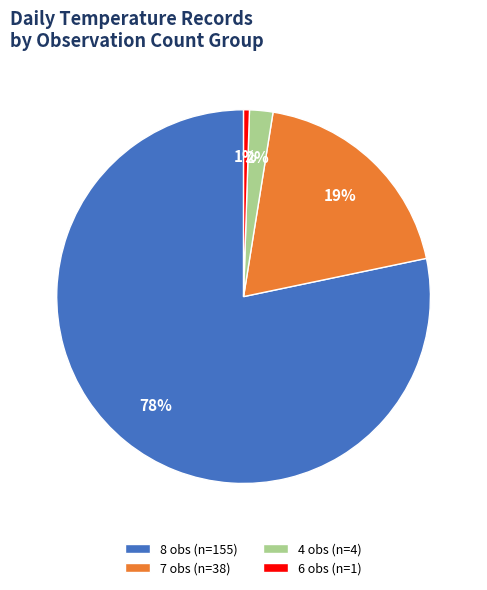

Is there any slice that represents more than half of the pie?

Yes